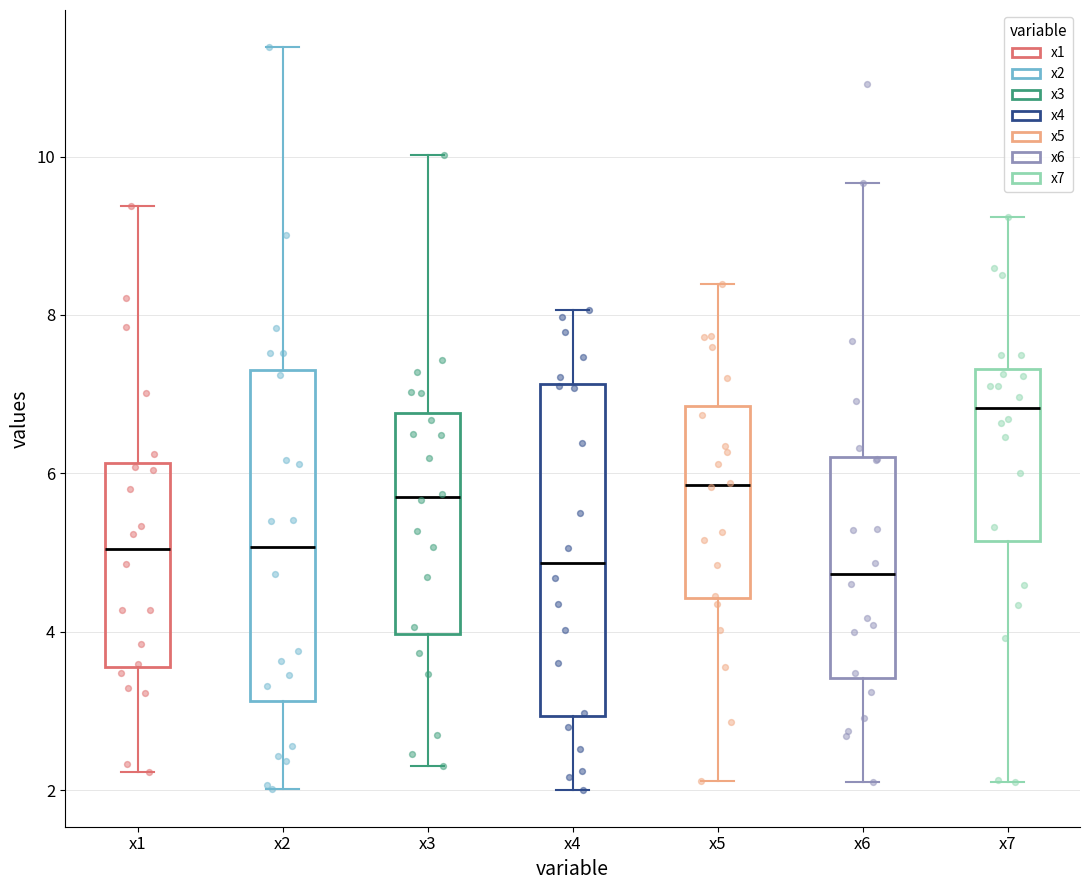

Where is the upper edge of the box for x6 on the y-axis? The values are not printed on the chart, so give them approximately, as read against the axis.

6.2